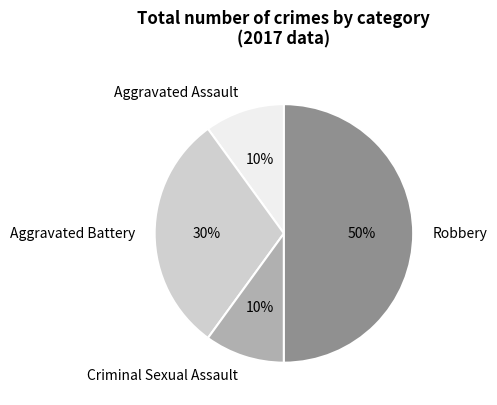

How many segments does this pie chart have?

4